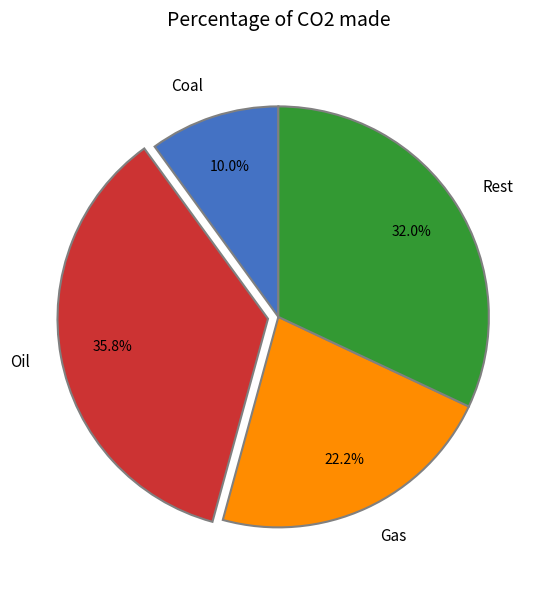

What is the ratio of the value at Gas to the value at Rest?

0.7